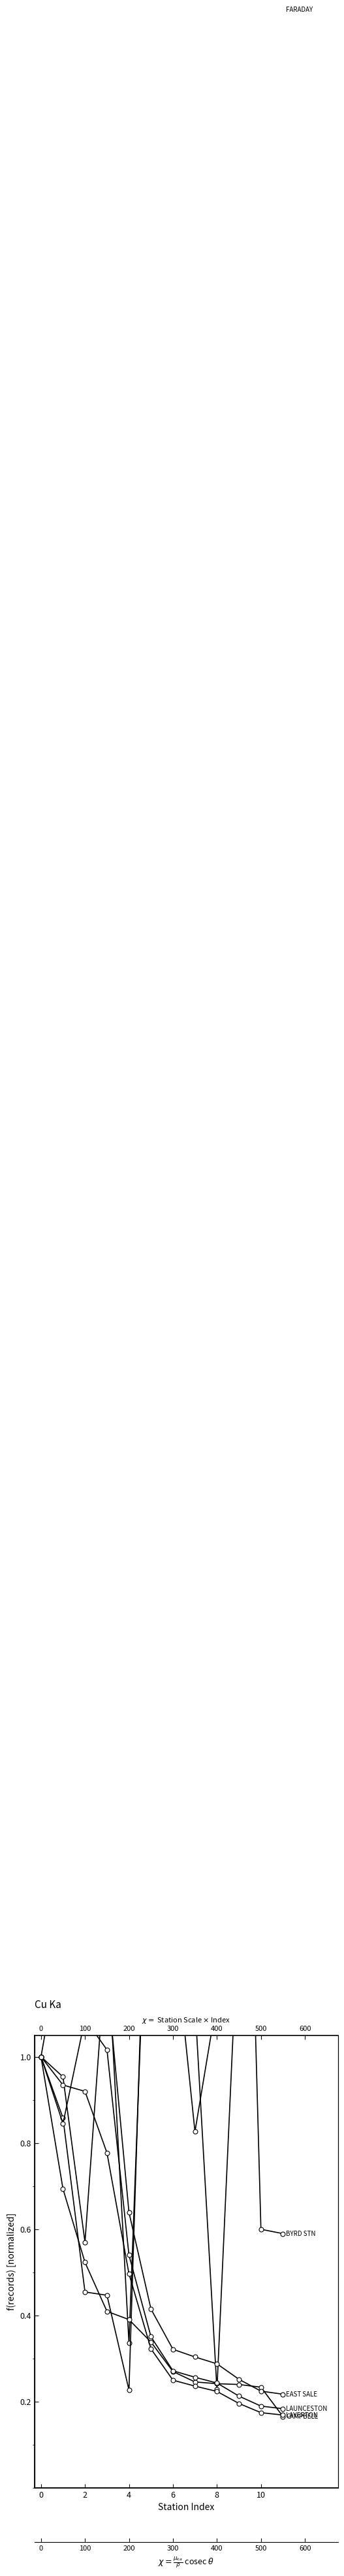

At which label is Station 4 (LAUNCESTON) closest to 0?

11